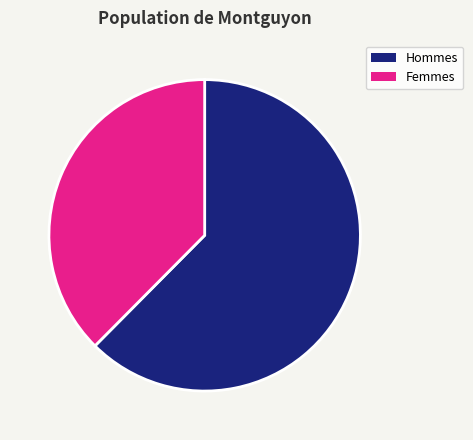

Is there any slice that represents more than half of the pie?

Yes